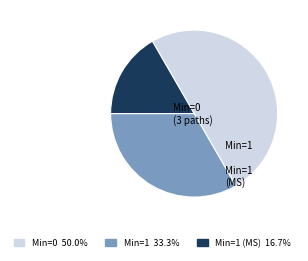

Count the number of slices in the pie.

3